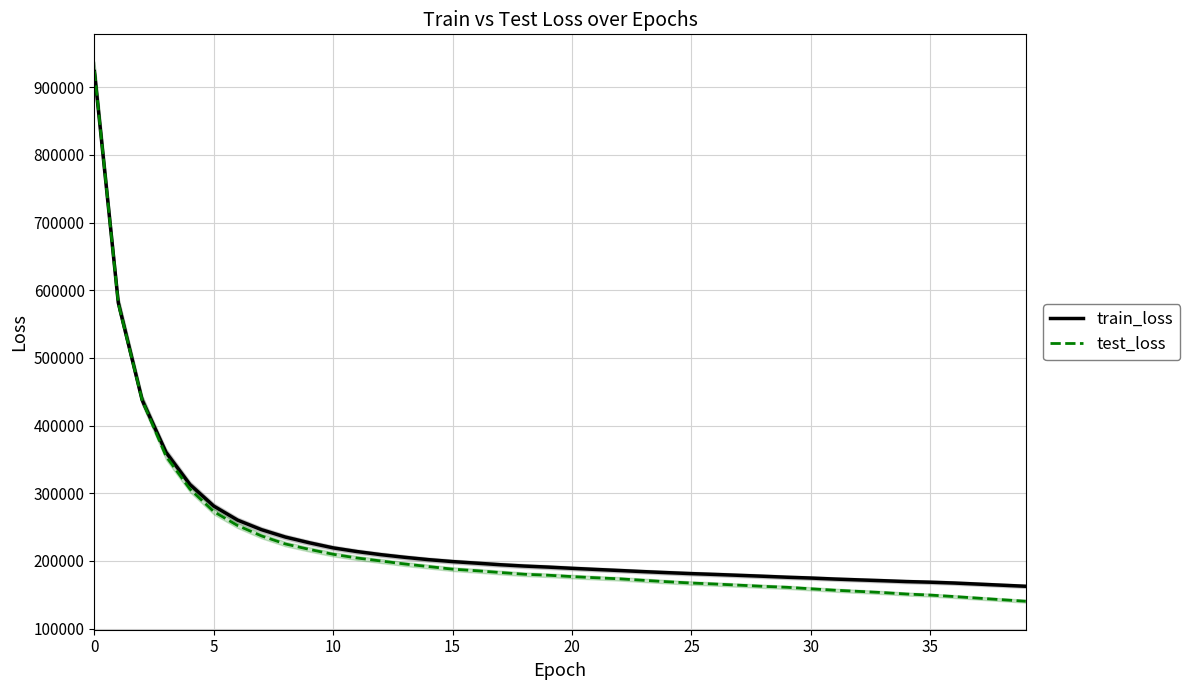

True or false: train_loss has more than 0 interior local peaks.

False